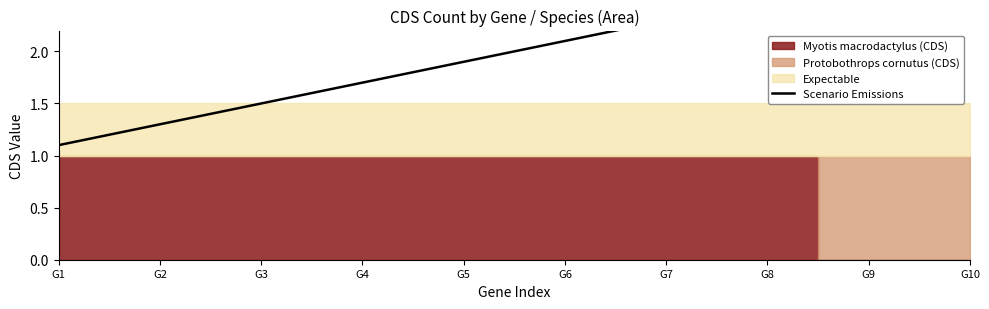

Reading left to right, what are all the values shown in this chart?

G1=1.1	G2=1.3	G3=1.5	G4=1.7	G5=1.9	G6=2.1	G7=2.3	G8=2.5	G9=2.7	G10=2.9